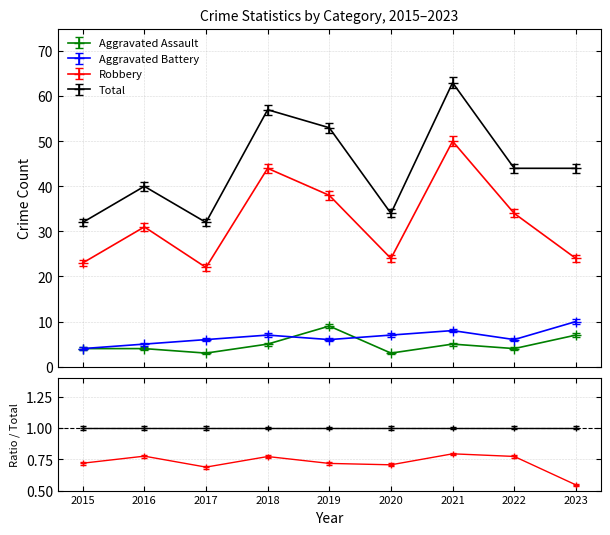

Reading left to right, transcribe all the data shown in this chart.

Aggravated Assault: 2015=4	2016=4	2017=3	2018=5	2019=9	2020=3	2021=5	2022=4	2023=7
Aggravated Battery: 2015=4	2016=5	2017=6	2018=7	2019=6	2020=7	2021=8	2022=6	2023=10
Robbery: 2015=23	2016=31	2017=22	2018=44	2019=38	2020=24	2021=50	2022=34	2023=24
Total: 2015=32	2016=40	2017=32	2018=57	2019=53	2020=34	2021=63	2022=44	2023=44